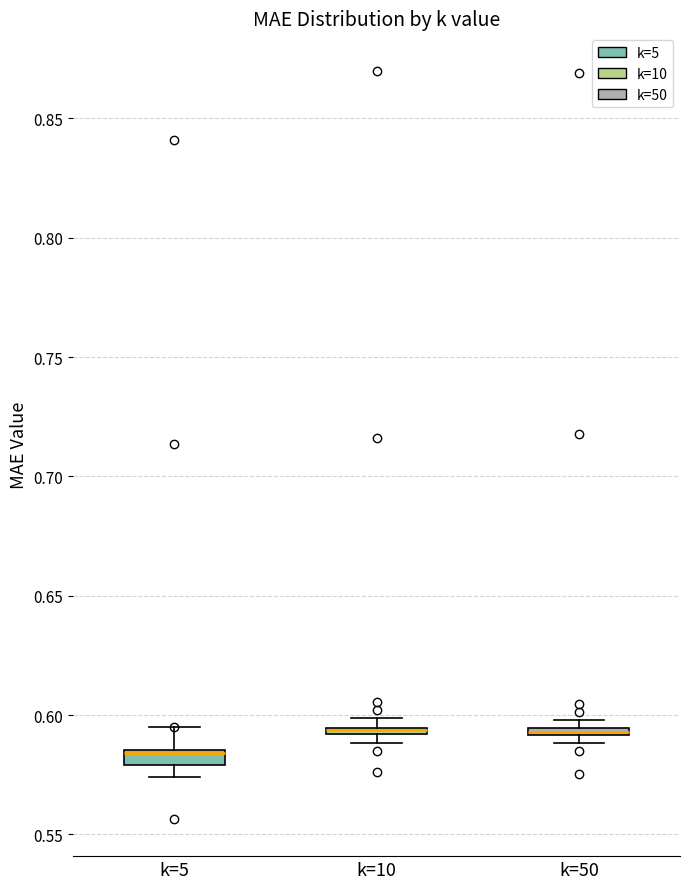

Where is the lower edge of the box for k=10 on the y-axis? The values are not printed on the chart, so give them approximately, as read against the axis.

0.590